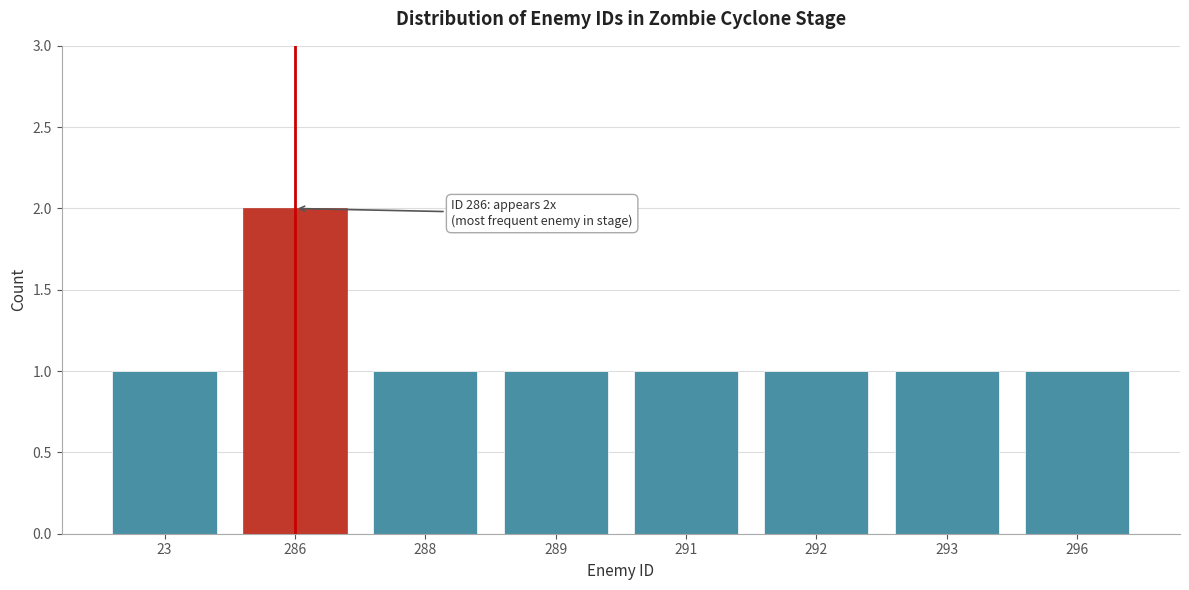

Reading left to right, what are all the values shown in this chart?

1	2	1	1	1	1	1	1